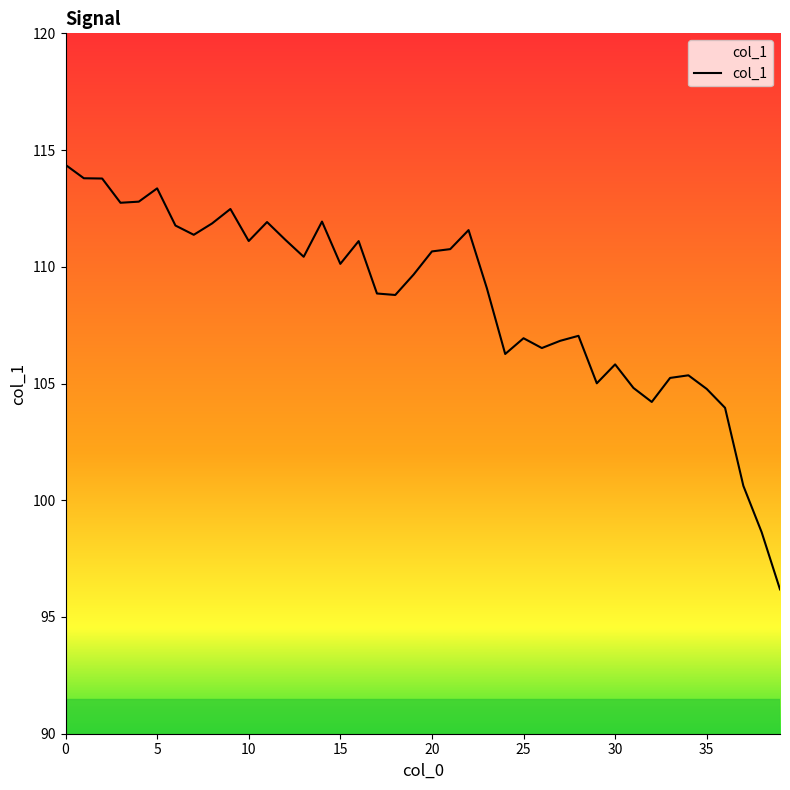

How many data points are above 110?

20